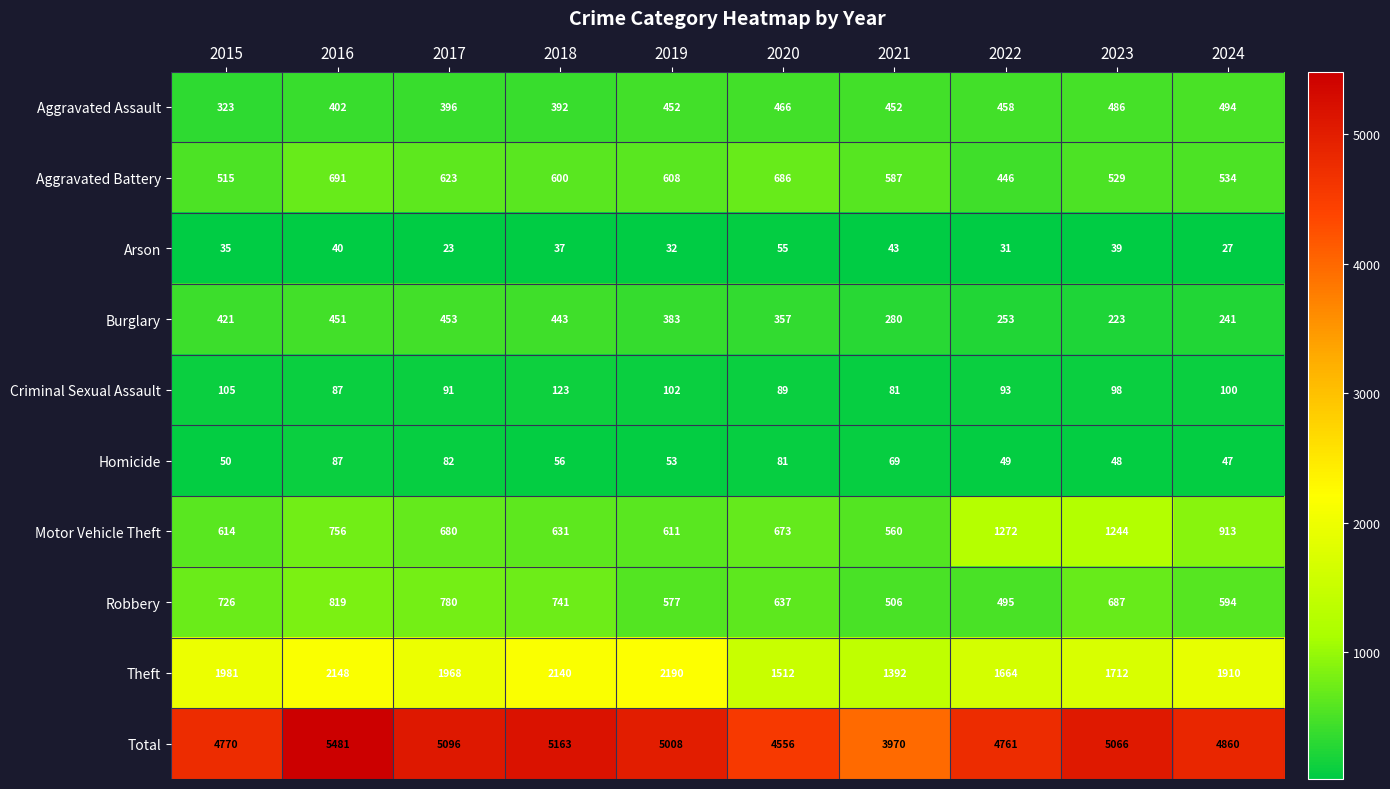

Where is Theft nearest to the value 1791?

2023